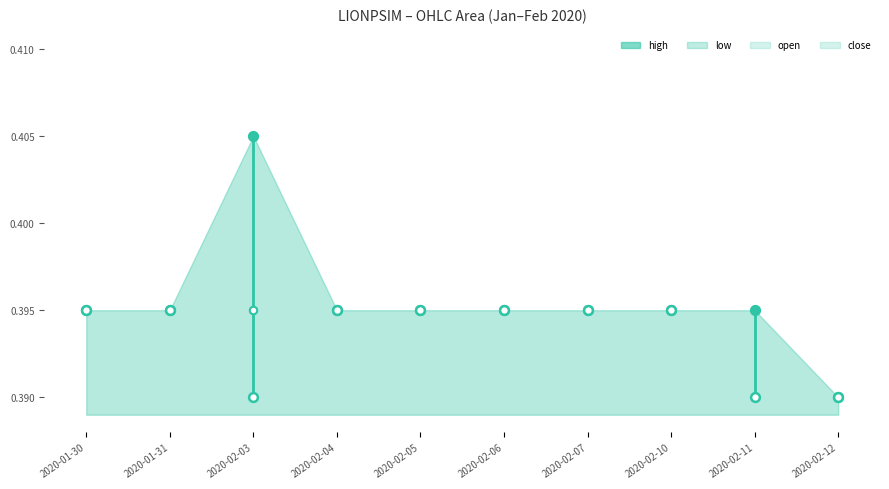

Is the value of close at 2020-02-03 greater than the value of open at 2020-02-06?

No